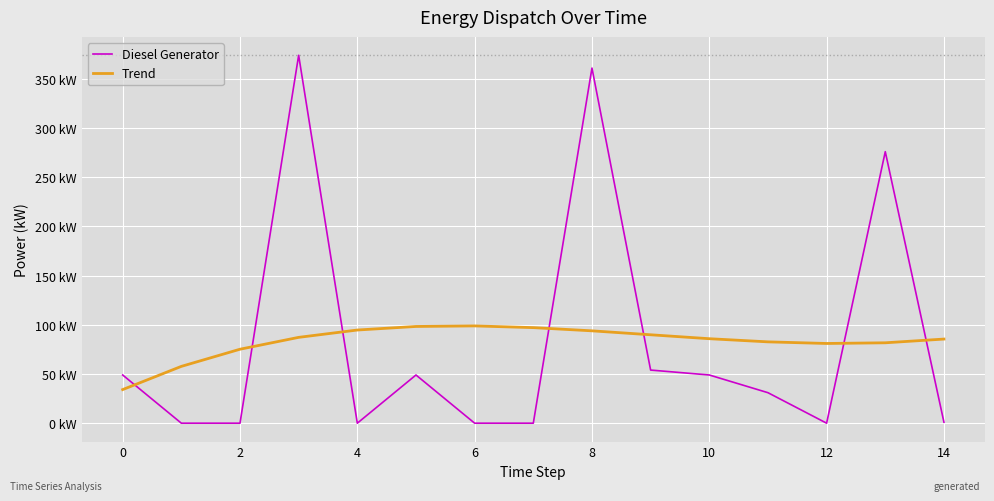

What are all the series names shown in the legend?

Diesel Generator, Trend